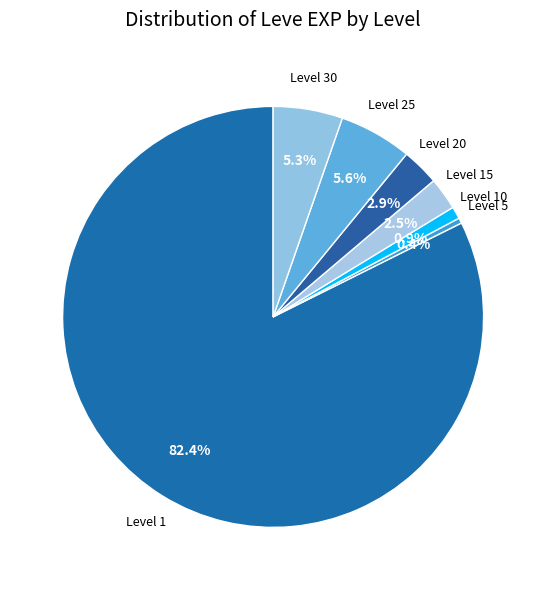

What percentage is NOT represented by Level 1?

17.6%